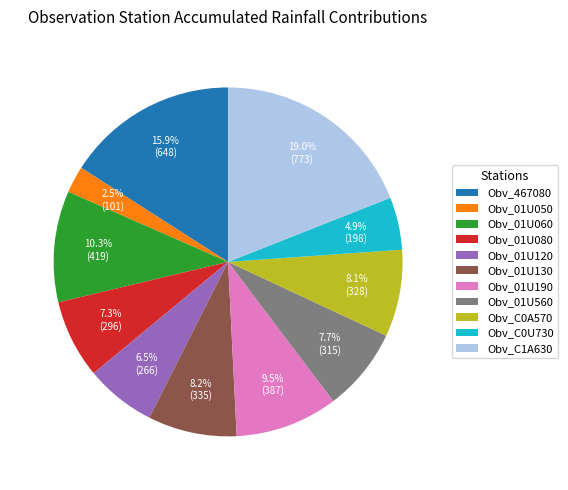

Is there a majority slice in this chart?

No